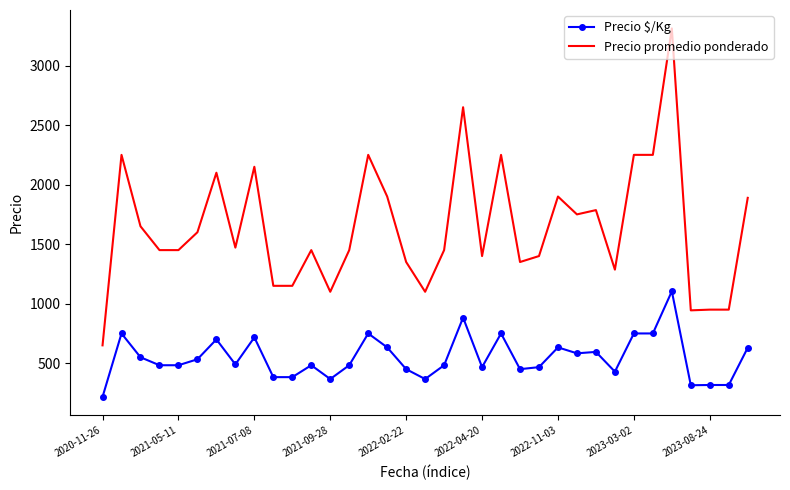

Which series has the largest total across all categories?

Precio promedio ponderado